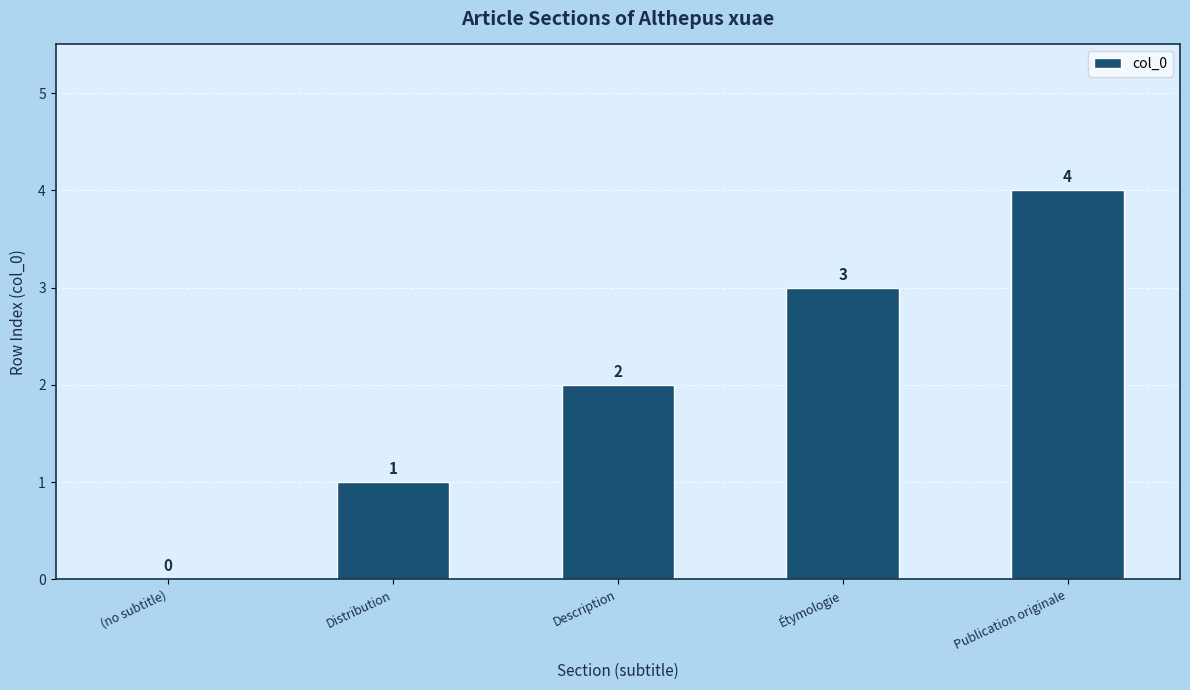

Reading left to right, list all the values displayed in this chart.

0	1	2	3	4